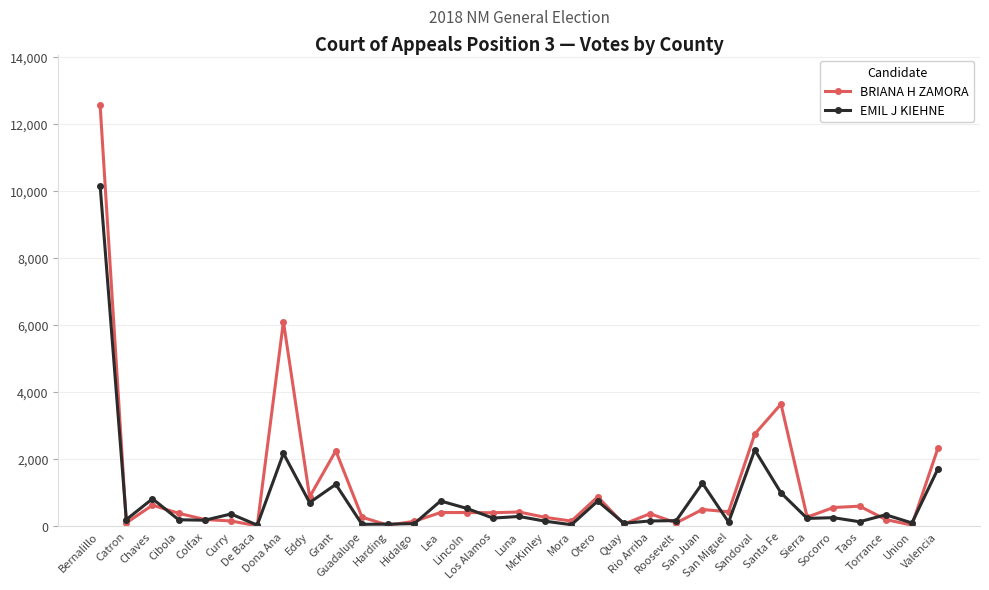

At how many categories does at least one series exceed 3824?

2